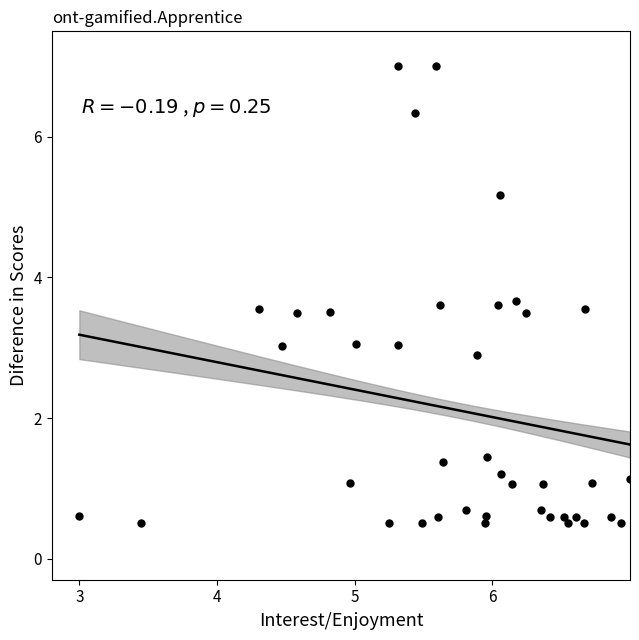

What is the range of X values (max minus min)?

4.0